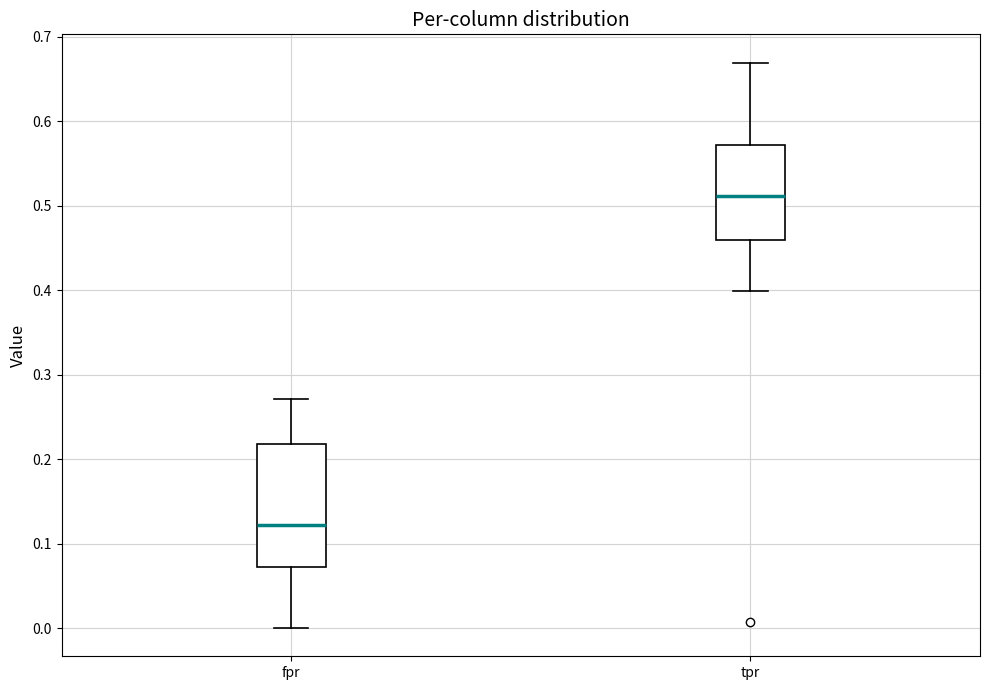

Where is the lower edge of the box for fpr on the y-axis? The values are not printed on the chart, so give them approximately, as read against the axis.

0.07